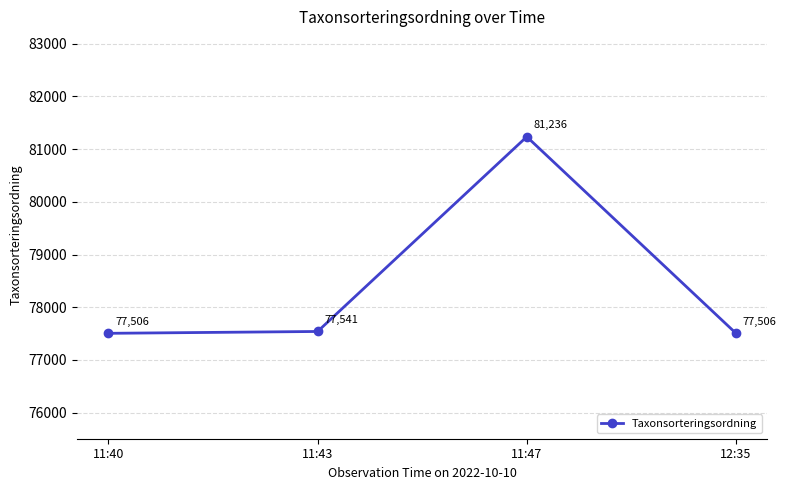

The chart shows a value of 108203 at 11:40. True or false?

False